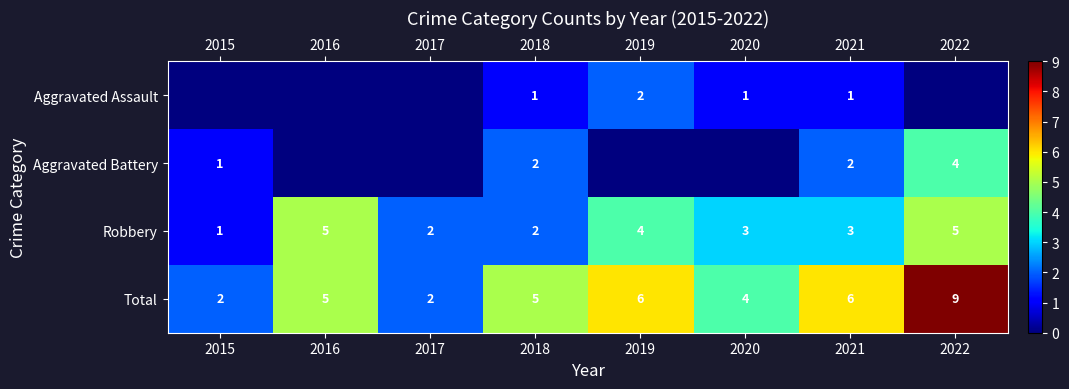

How many positive values does the Aggravated Assault series have?

4